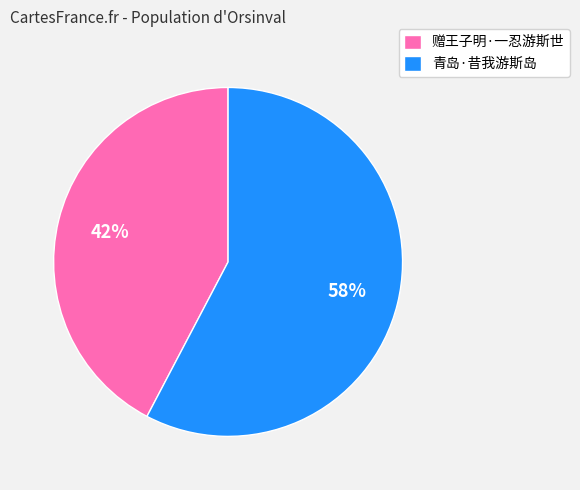

Approximately how many times larger is the value at 青岛·昔我游斯岛 compared to 赠王子明·一忍游斯世?

1.4